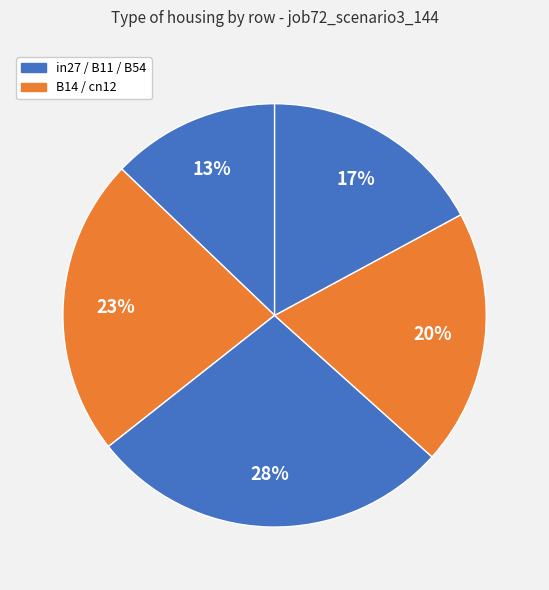

Rank the categories by value from highest to lowest.

B11, B14, cn12, B54, in27